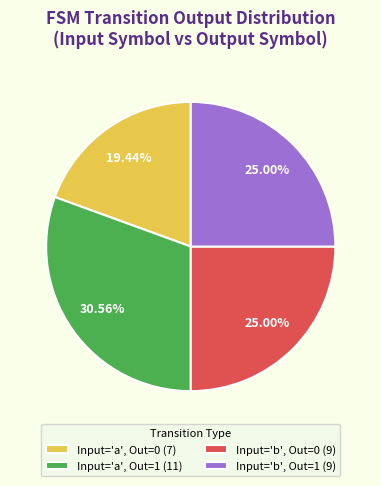

Does Input='b', Out=1 (9) represent more than half of the total?

No